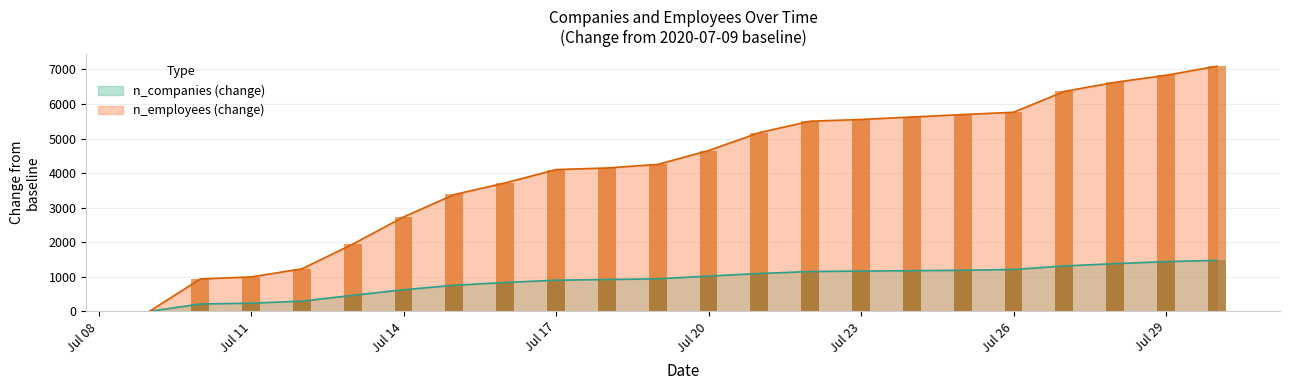

What is the difference between the maximum and minimum values in the n_companies series?

1475